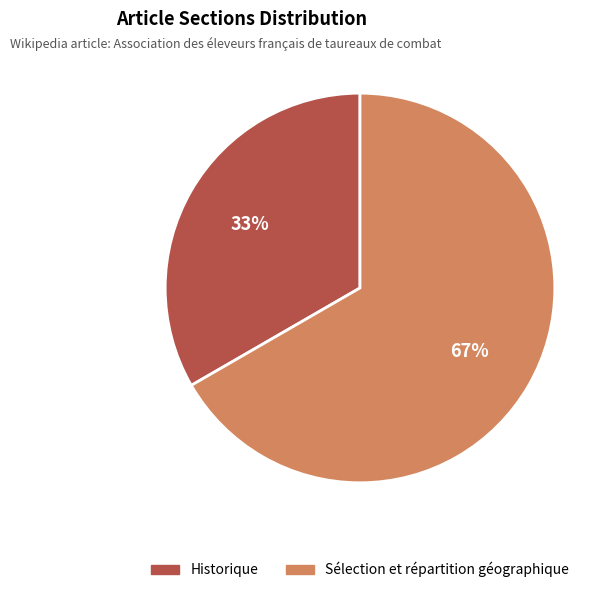

What is the ratio of the value at Sélection et répartition géographique to the value at Historique?

2.0